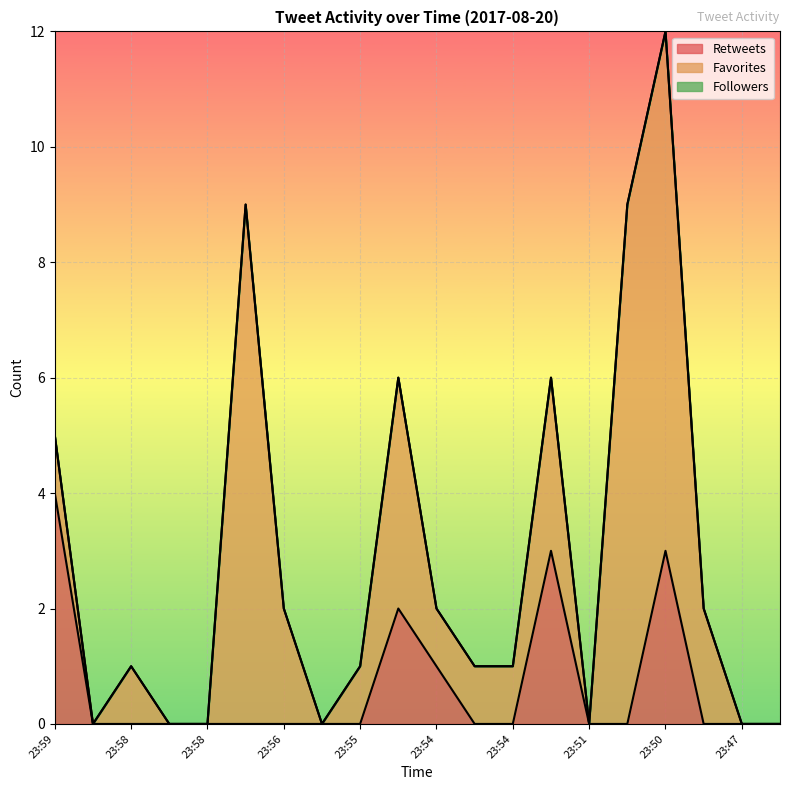

At how many categories does at least one series exceed 2?

6